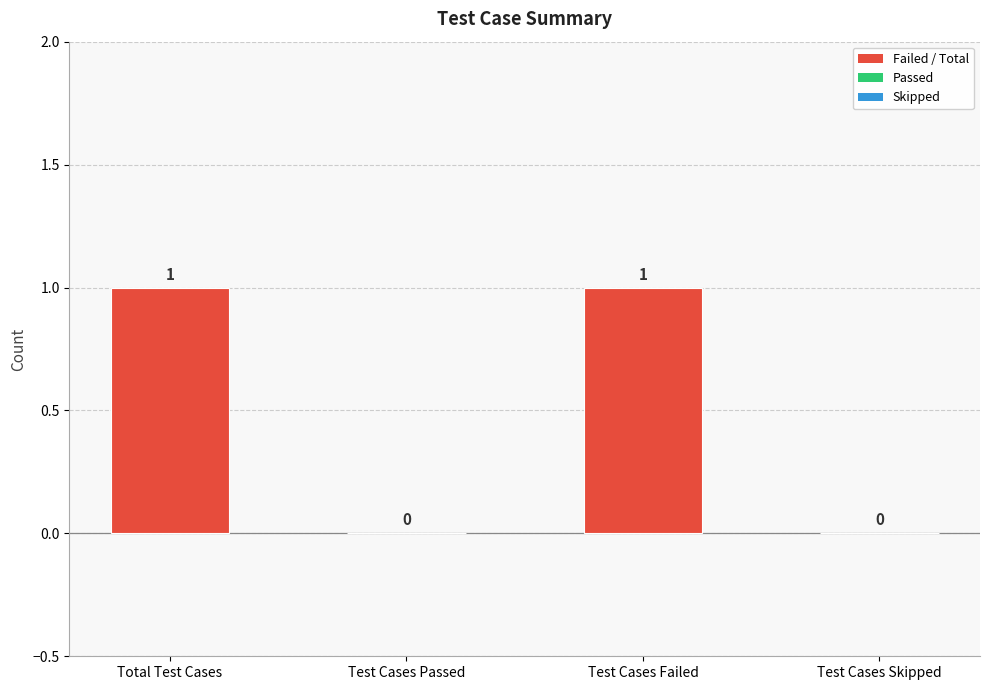

Reading right to left, extract all data points from this chart.

0	1	0	1